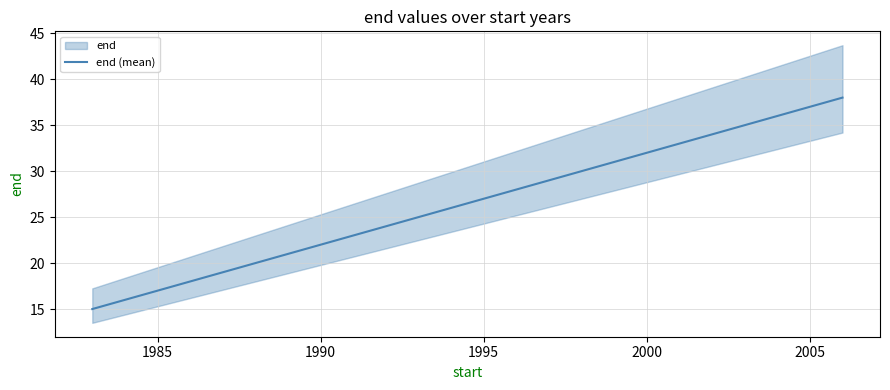

What is the minimum value for end (mean)?

15